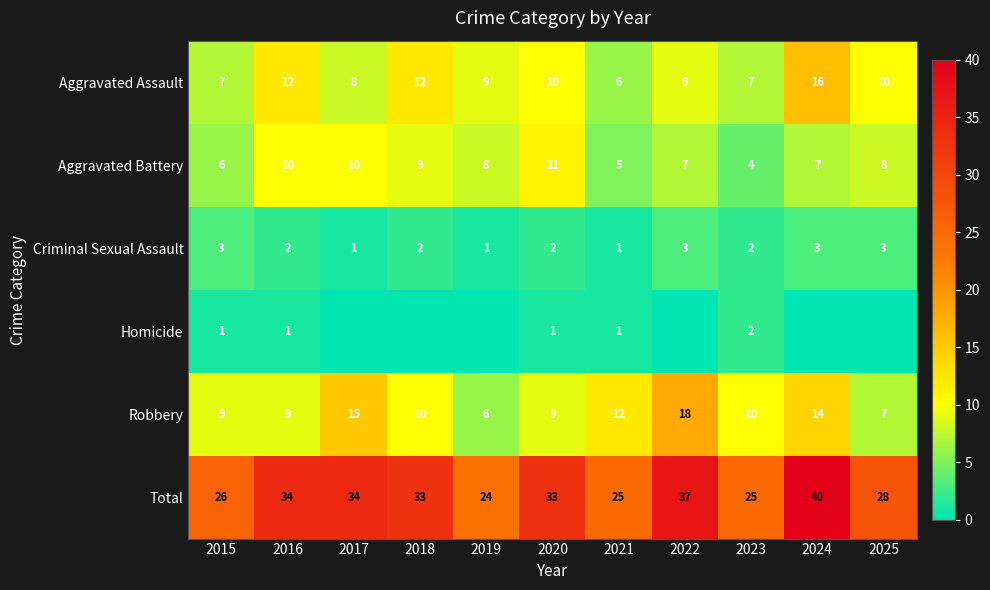

The value of Aggravated Assault at 2024 is 16. True or false?

True